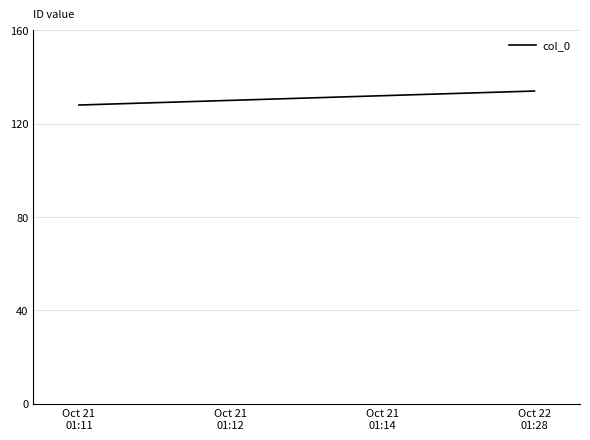

What position from the right is Oct 21
01:11?

4